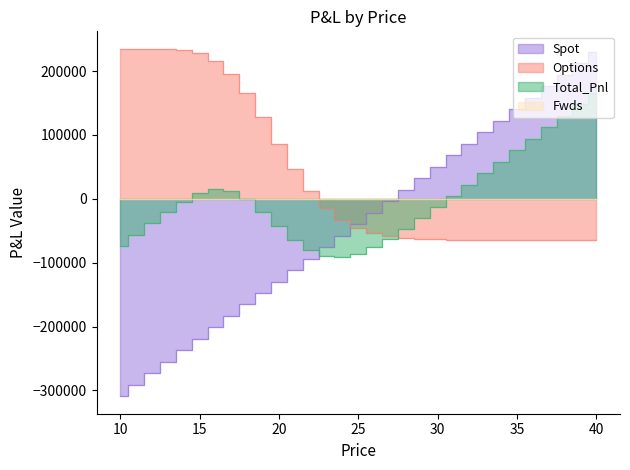

What value does the Total_Pnl series have at 25?

-85634.8